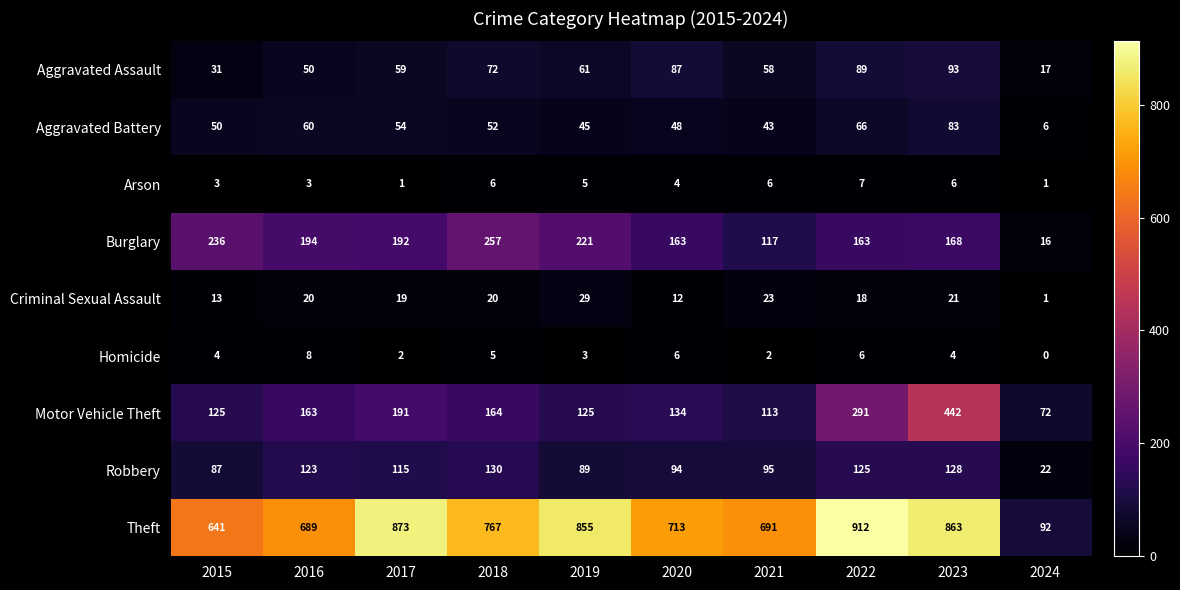

What is the highest value of the Theft series?

912